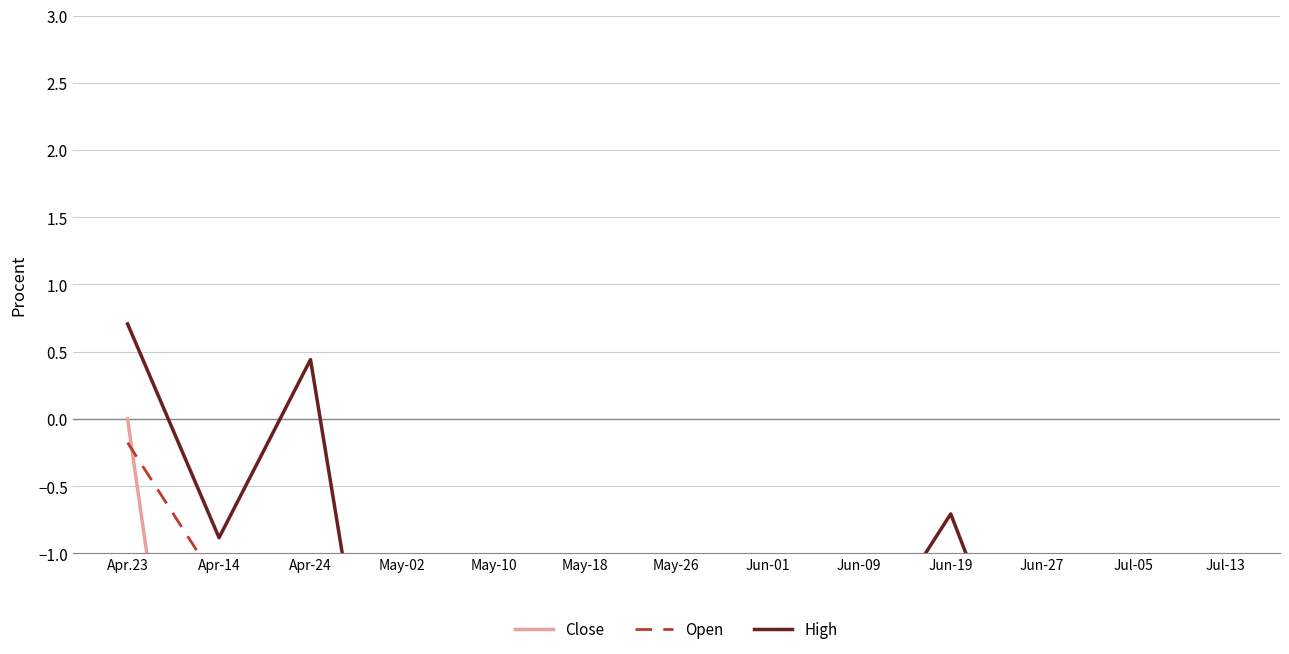

True or false: Close and High intersect in this chart.

False